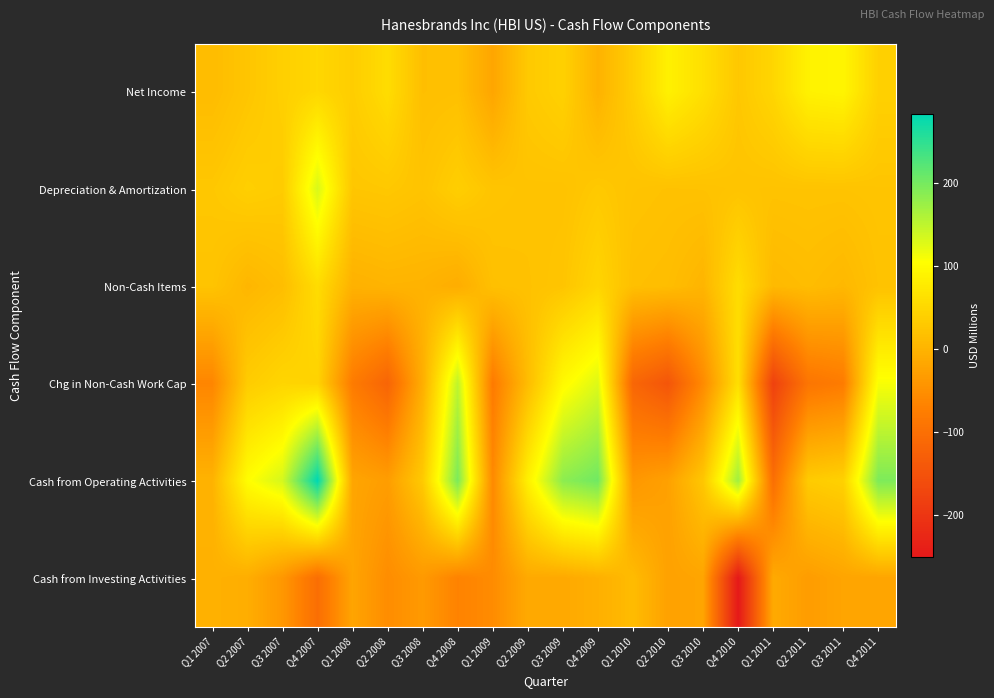

At which category is the sum across all series the highest?

Q4 2007